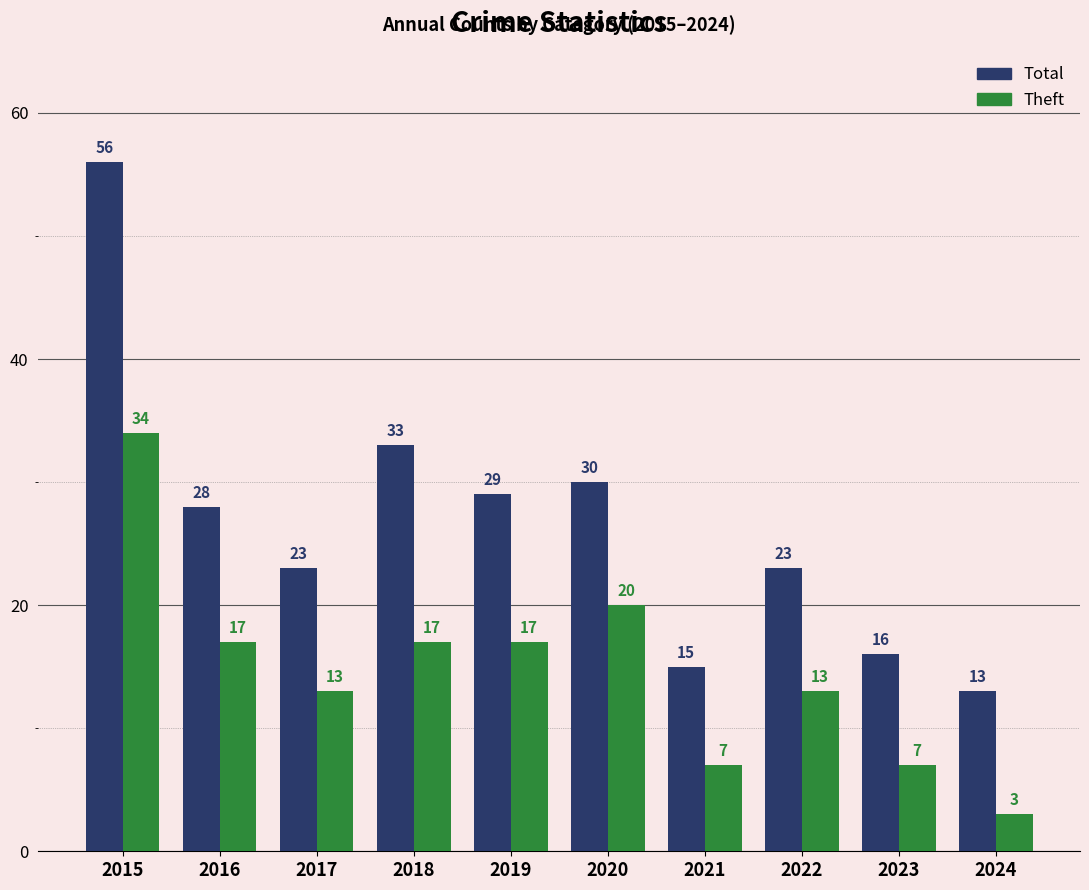

Which category has the lowest value across all series?

2024